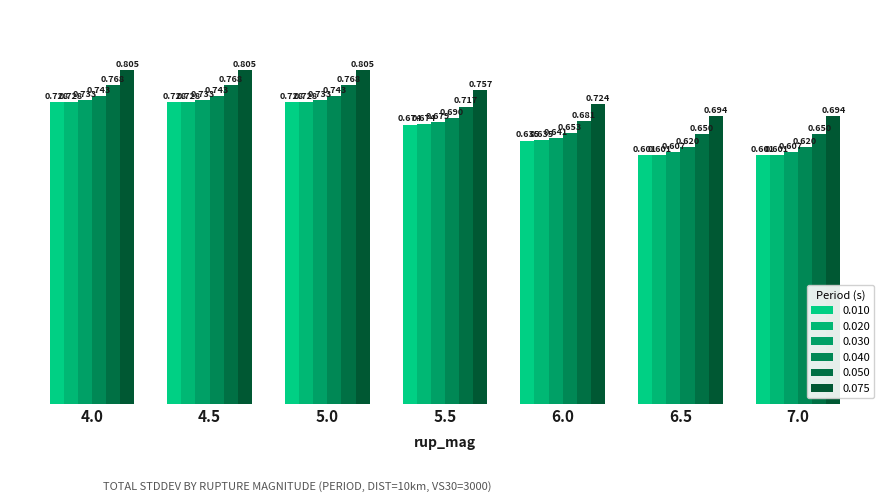

At which category is the sum across all series the highest?

4.0